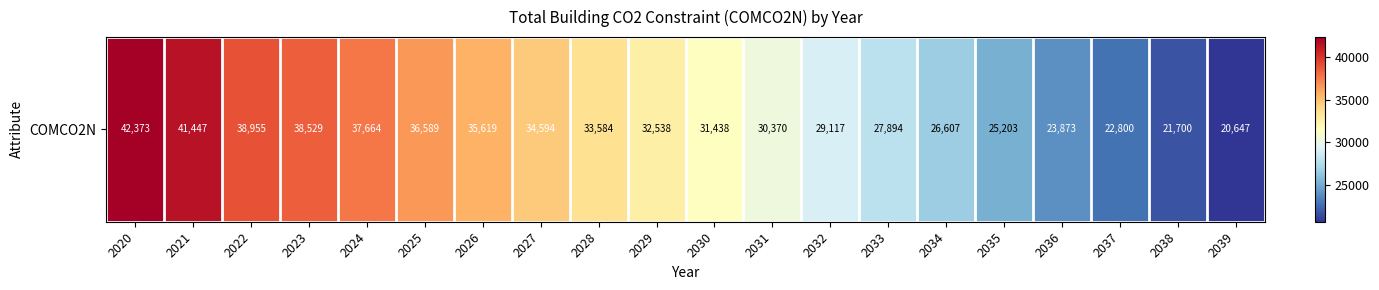

Reading left to right, what are all the values shown in this chart?

2020=42373.5	2021=41447.1	2022=38955.0	2023=38529.4	2024=37663.6	2025=36589.5	2026=35619.1	2027=34594.0	2028=33584.4	2029=32537.9	2030=31437.8	2031=30370.3	2032=29117.0	2033=27893.8	2034=26606.6	2035=25203.2	2036=23872.8	2037=22799.7	2038=21700.4	2039=20647.1